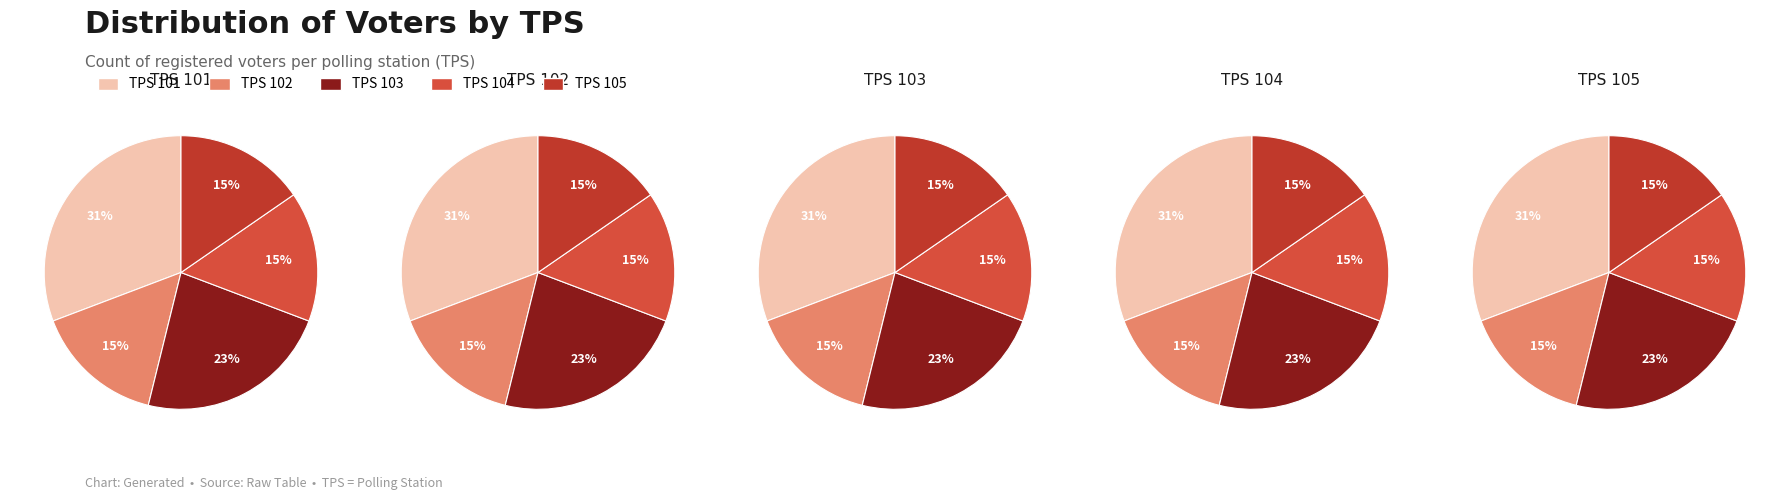

What percentage is the 105 slice, to the nearest percent?

15%